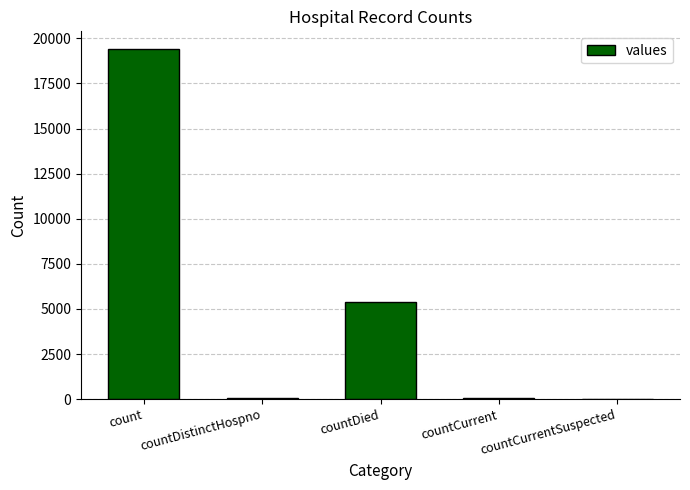

Is it true that the value at countCurrent is 60?

True